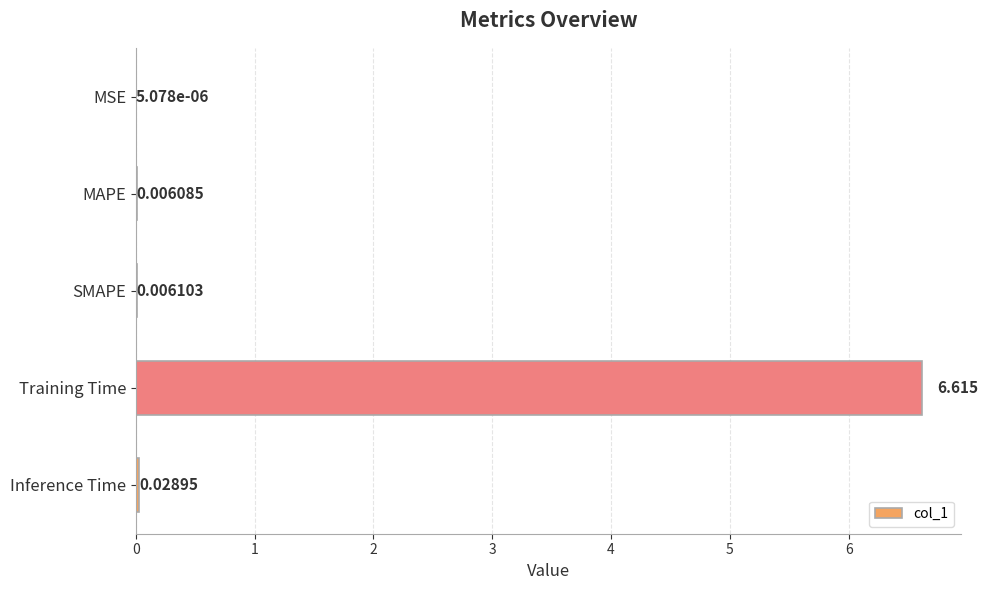

What is the average value?

1.3